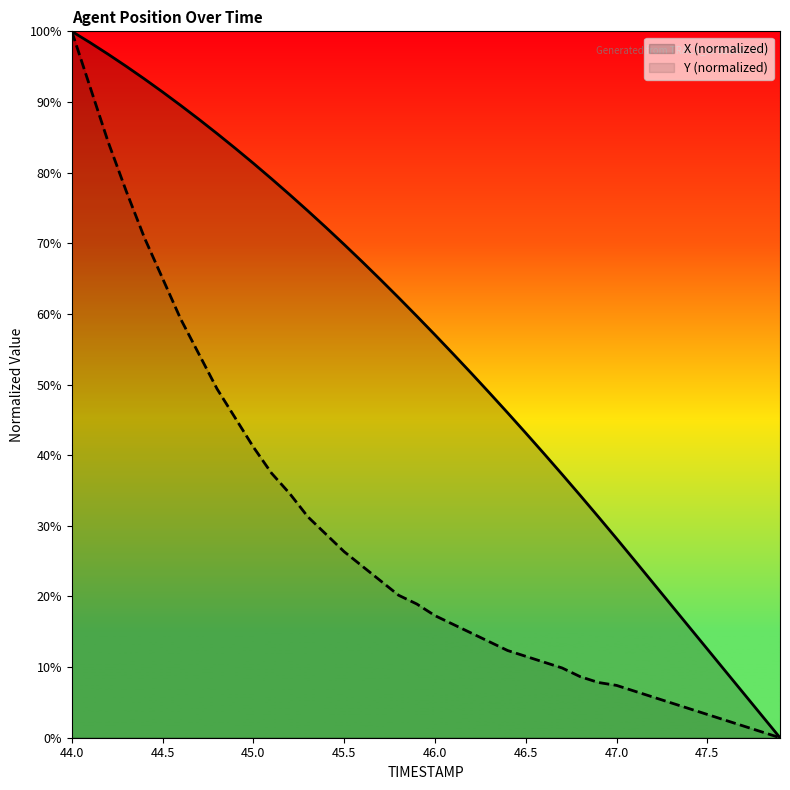

Reading left to right, transcribe all the data shown in this chart.

X: 44.0=100.0	44.1=98.4	44.2=96.8	44.3=95.0	44.4=93.3	44.5=91.4	44.6=89.5	44.7=87.5	44.8=85.5	44.9=83.4	45.0=81.3	45.1=79.1	45.2=76.9	45.3=74.6	45.4=72.2	45.5=69.8	45.6=67.4	45.7=64.9	45.8=62.3	45.9=59.7	46.0=57.0	46.1=54.3	46.2=51.6	46.3=48.8	46.4=46.0	46.5=43.1	46.6=40.2	46.7=37.3	46.8=34.3	46.9=31.3	47.0=28.2	47.1=25.1	47.2=21.9	47.3=18.8	47.4=15.7	47.5=12.5	47.6=9.4	47.7=6.3	47.8=3.1	47.9=0.0
Y: 44.0=100.0	44.1=92.2	44.2=84.4	44.3=77.4	44.4=70.8	44.5=65.0	44.6=59.3	44.7=54.3	44.8=49.4	44.9=45.3	45.0=41.2	45.1=37.4	45.2=34.6	45.3=31.3	45.4=28.8	45.5=26.3	45.6=24.3	45.7=22.2	45.8=20.2	45.9=18.9	46.0=17.3	46.1=16.0	46.2=14.8	46.3=13.6	46.4=12.3	46.5=11.5	46.6=10.7	46.7=9.9	46.8=8.6	46.9=7.8	47.0=7.4	47.1=6.6	47.2=5.8	47.3=4.9	47.4=4.1	47.5=3.3	47.6=2.5	47.7=1.6	47.8=0.8	47.9=0.0